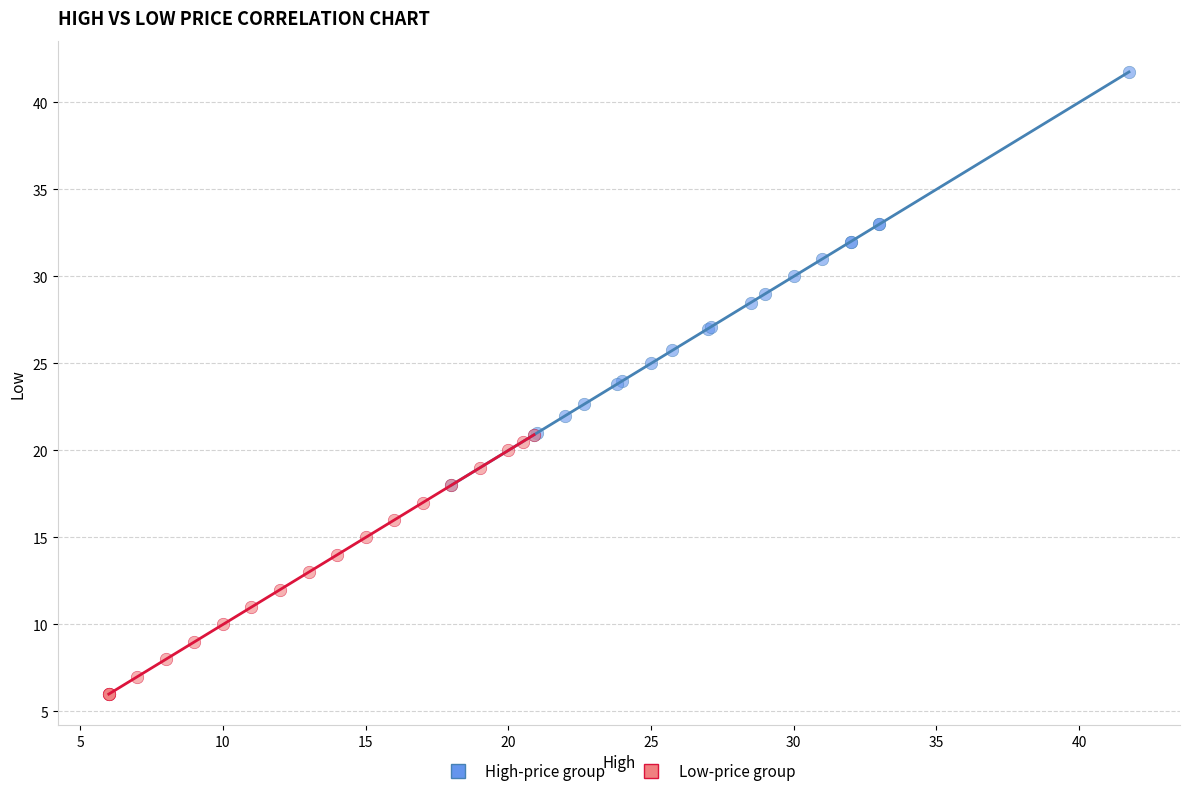

Which series reaches the minimum Y coordinate?

Low-price group